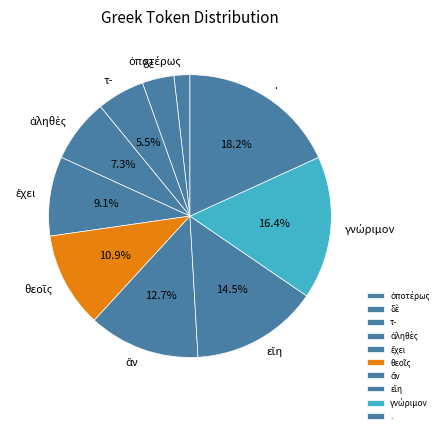

Is there any slice that represents more than half of the pie?

No